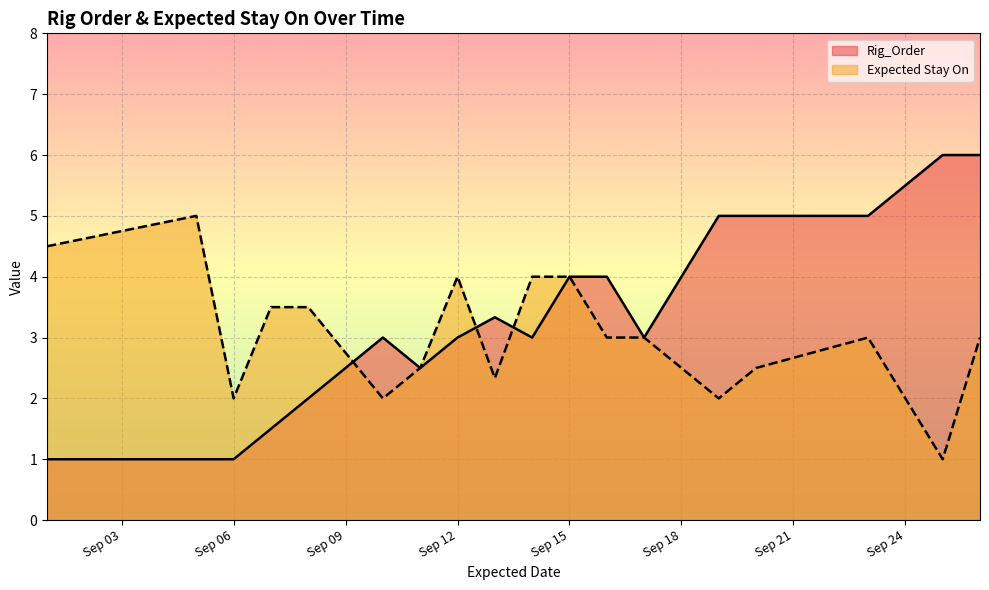

Rank the series by their maximum value, from highest to lowest.

Rig_Order, Expected Stay On